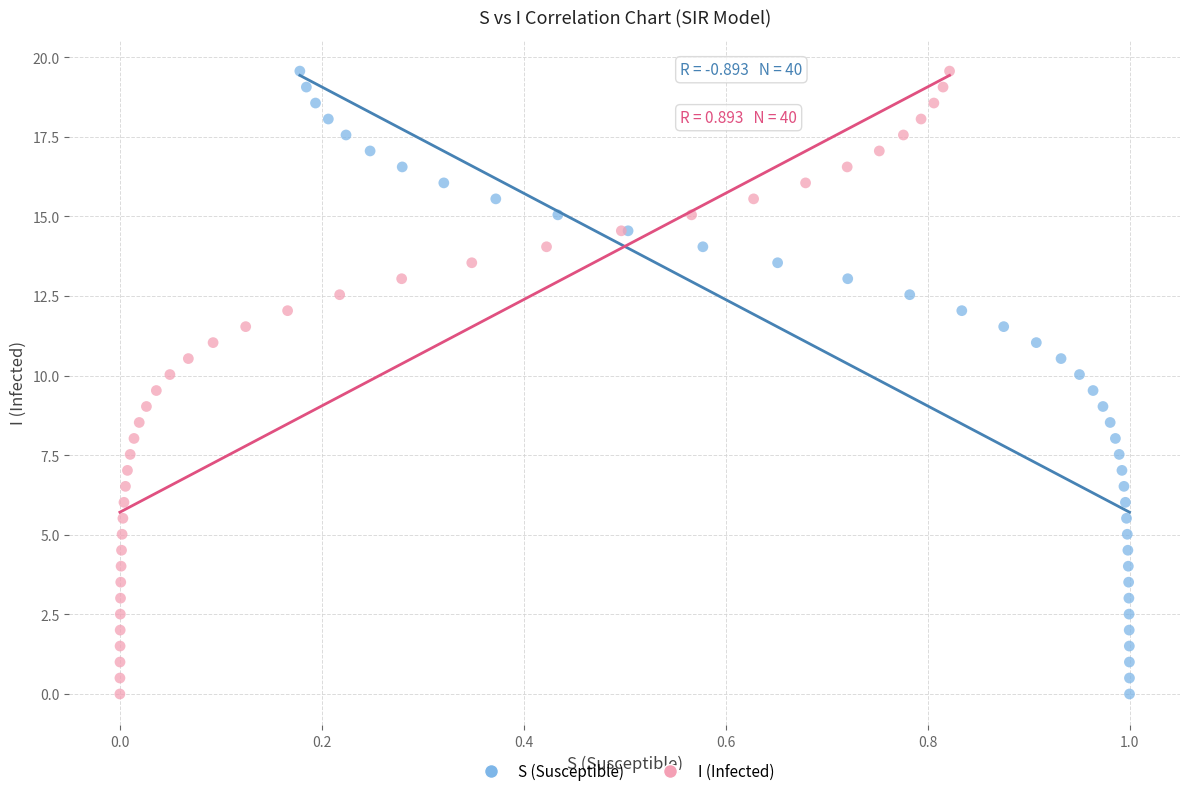

What are all the series names shown in the legend?

S (Susceptible), I (Infected)